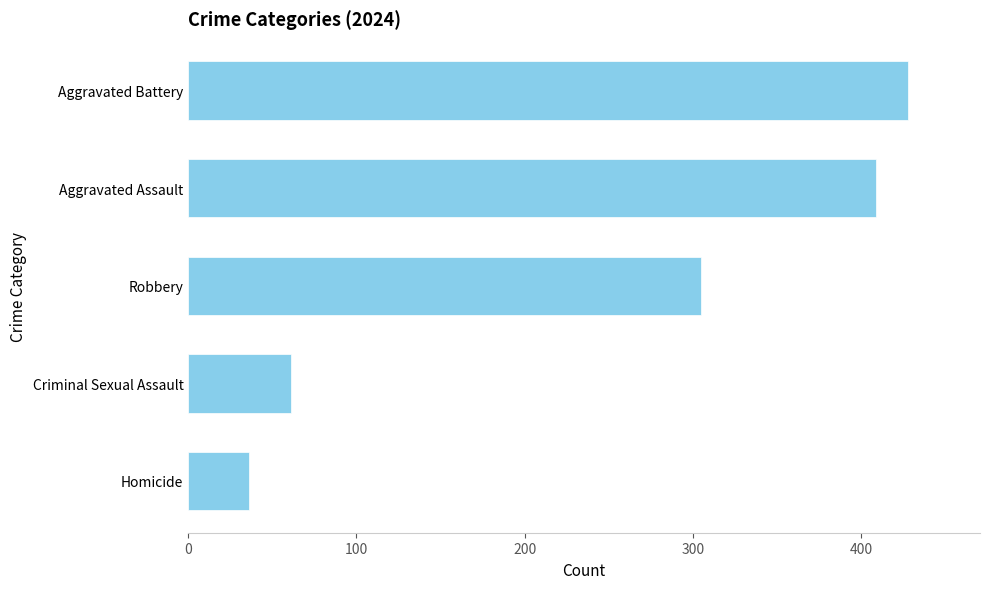

What is the sum of the values at Criminal Sexual Assault and Aggravated Battery?

489